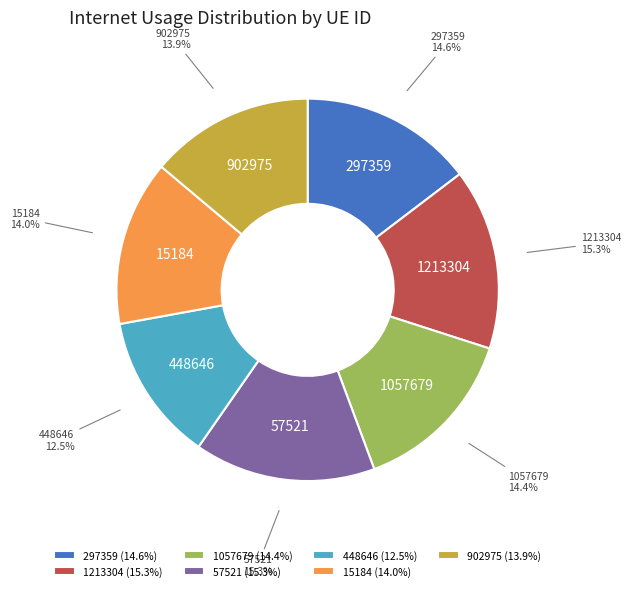

What is the smallest slice in the pie chart?

448646